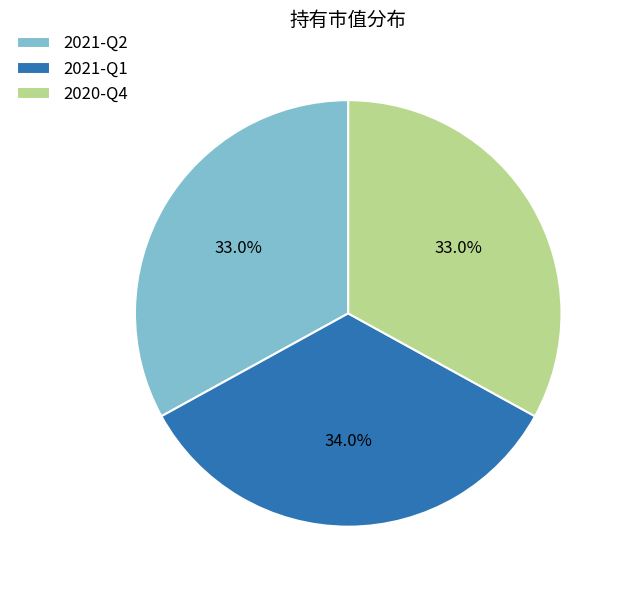

What percentage is the 2021-Q1 slice, to the nearest percent?

34%